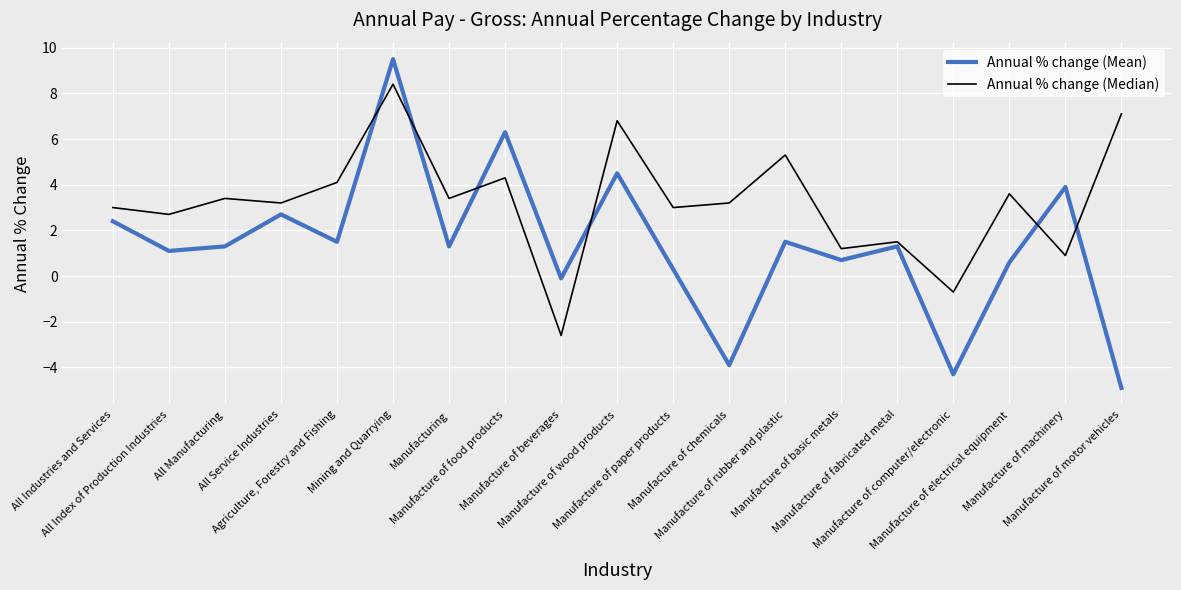

Which series ends up on top after the final intersection of Annual % change (Mean) and Annual % change (Median)?

Annual % change (Median)